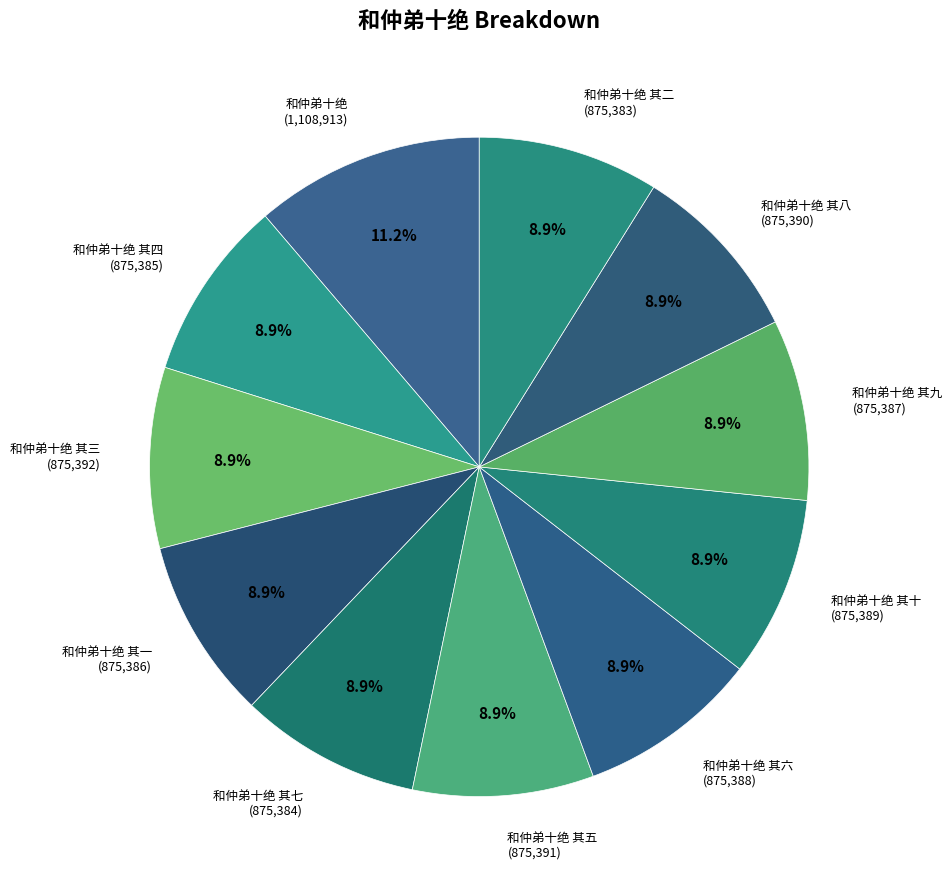

Count the number of slices in the pie.

11